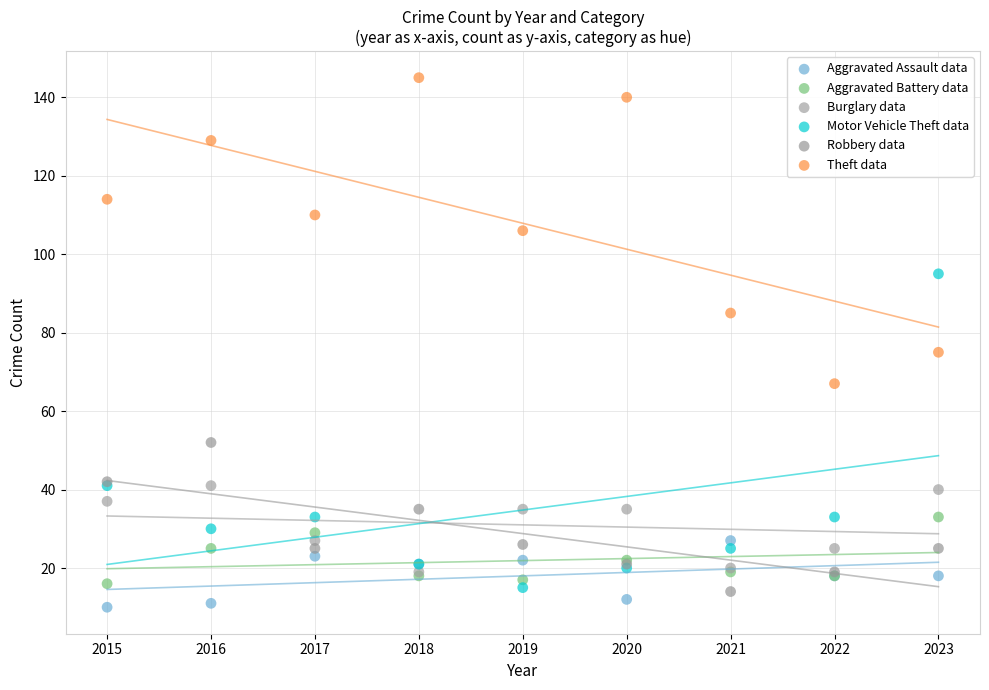

Across all series, what Y value is closest to 77?

75